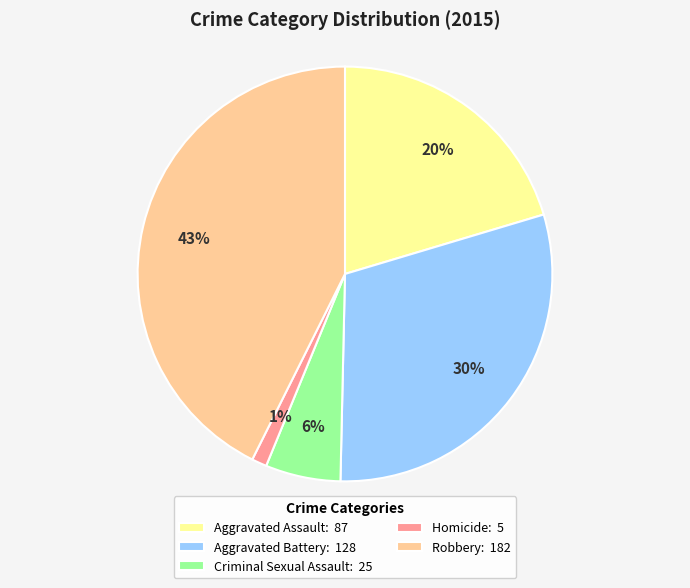

To the nearest percent, what percentage of the pie is Aggravated Battery?

30%